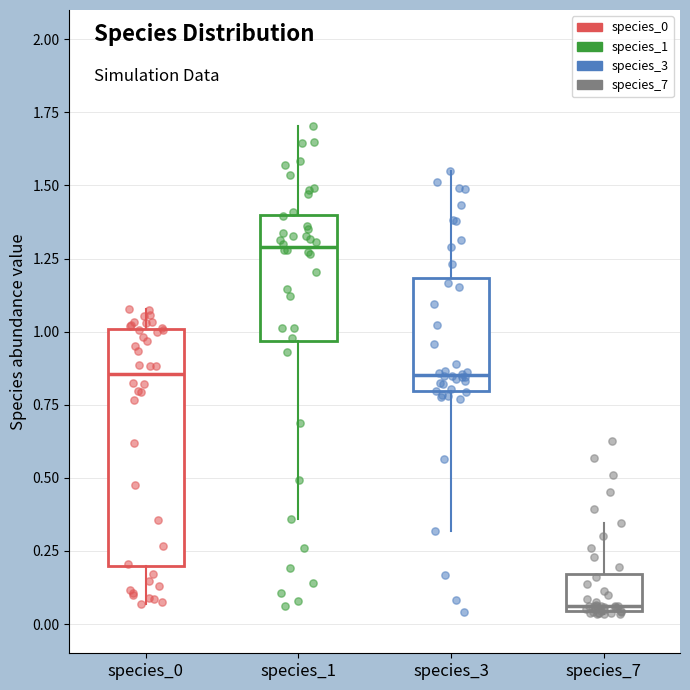

Which box is the tallest, from its lower edge to its upper edge?

species_0